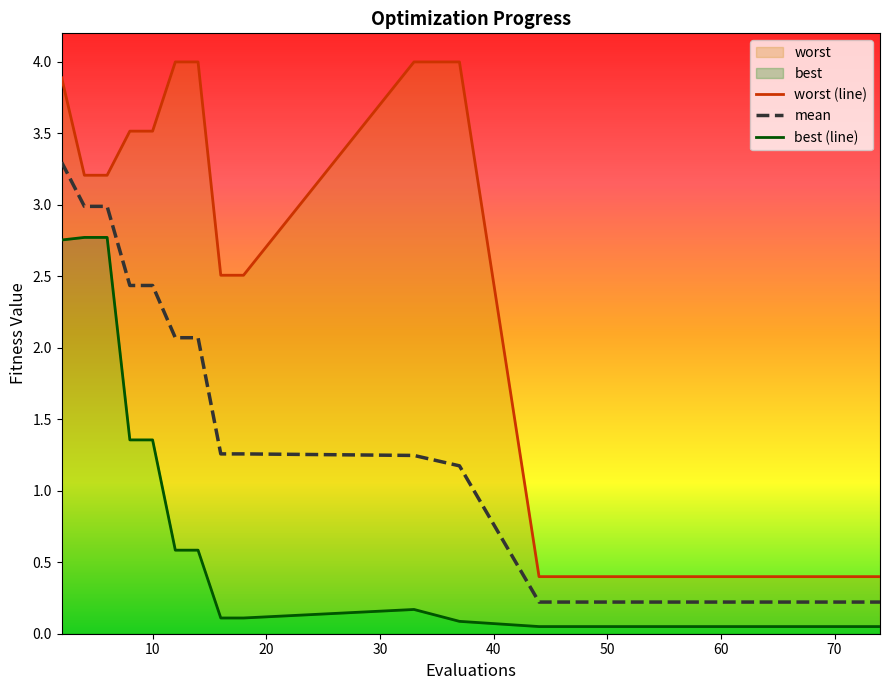

How many series are shown in this chart?

3